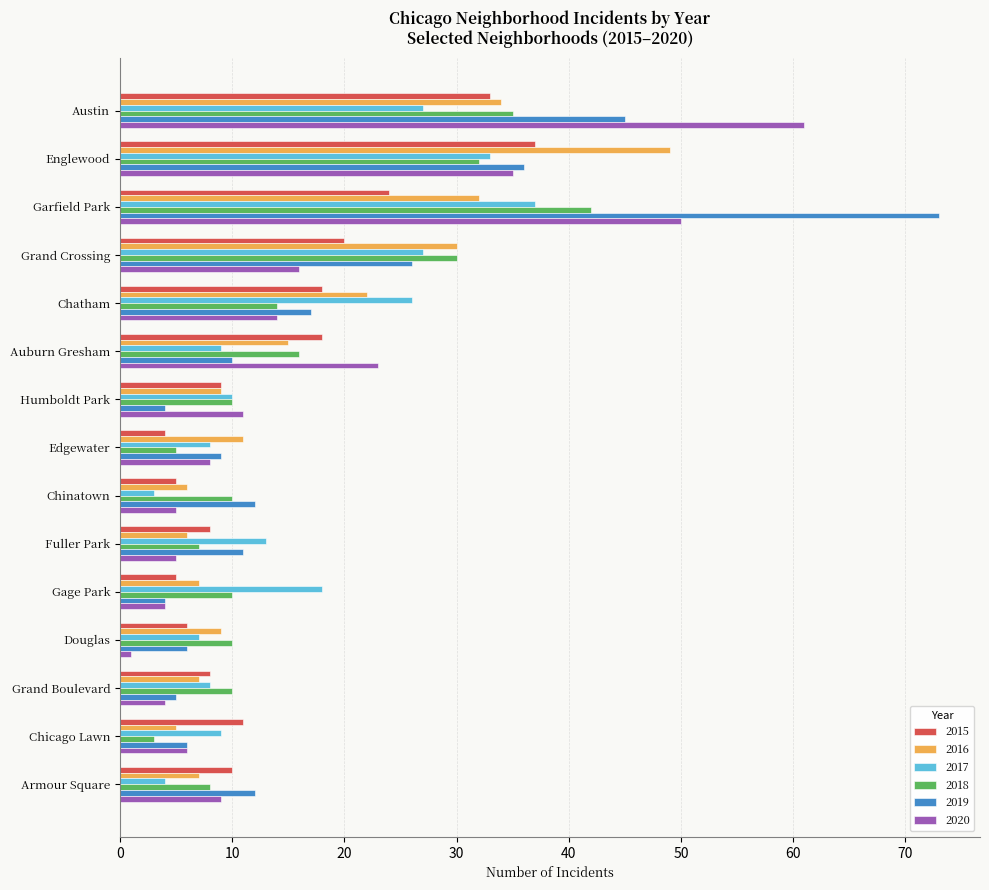

How many values in the 2017 series are below 10?

7